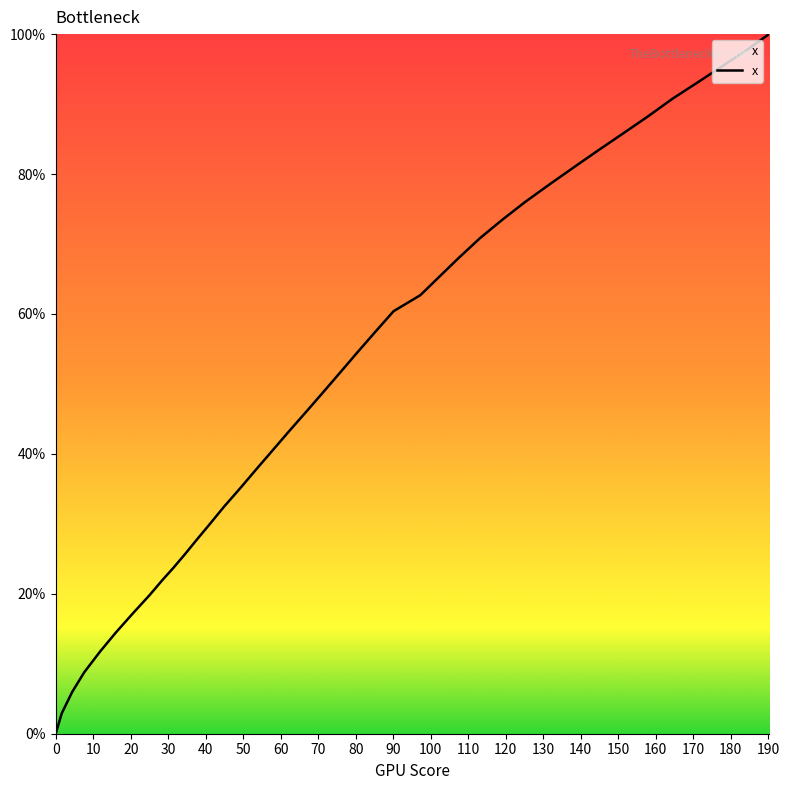

What is the difference between the maximum and minimum values?

100.0